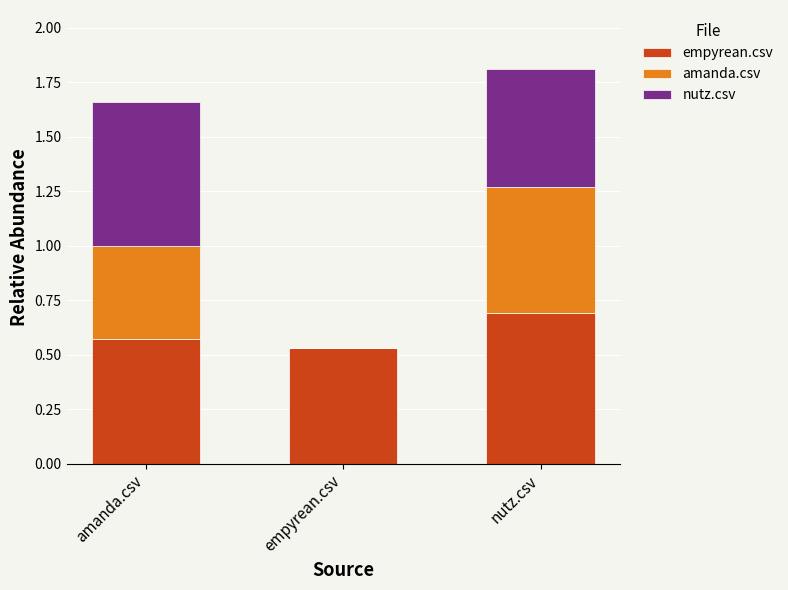

What is the total value across all series at amanda.csv?

1.7